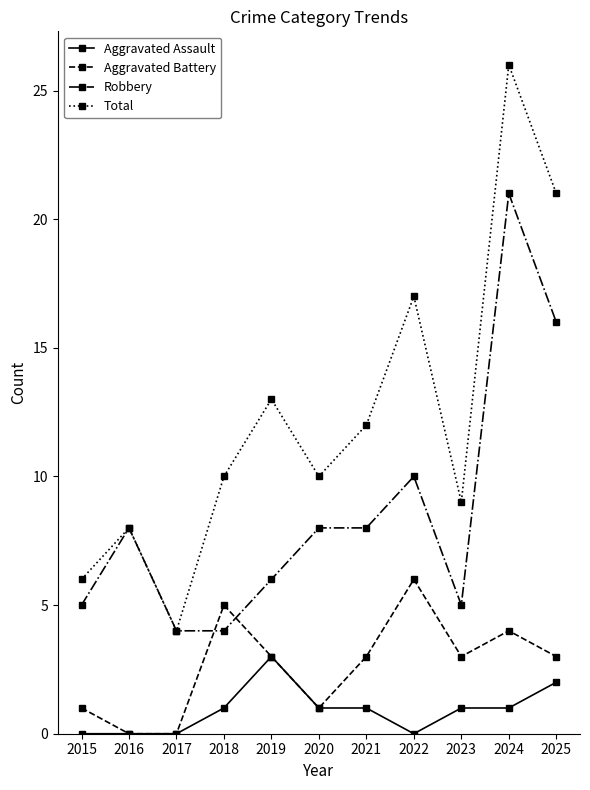

Which series has the largest total across all categories?

Total